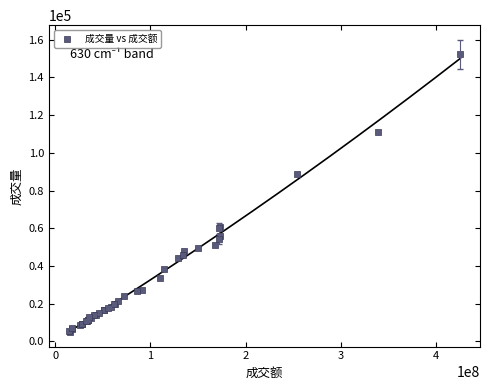

What Y value in the scatter plot is closest to 78707?

89006